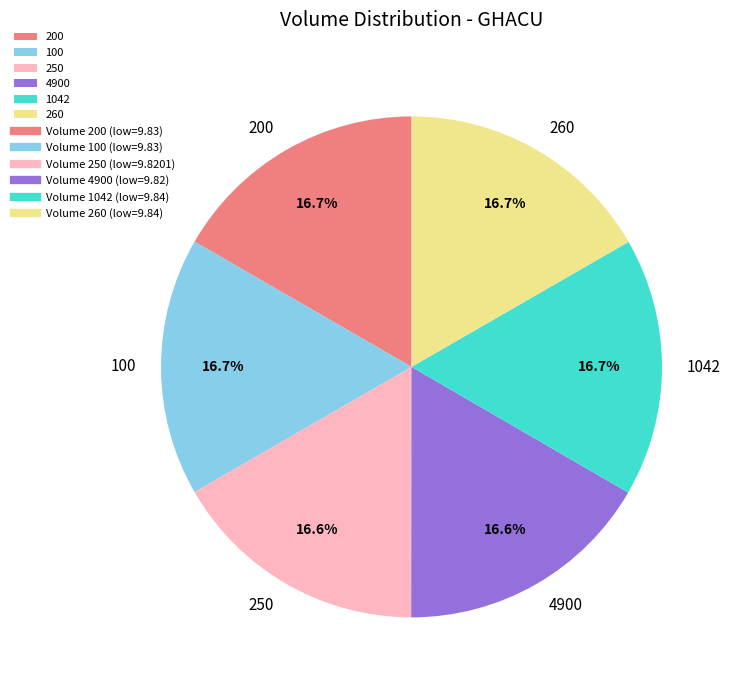

Is there any slice that represents more than half of the pie?

No